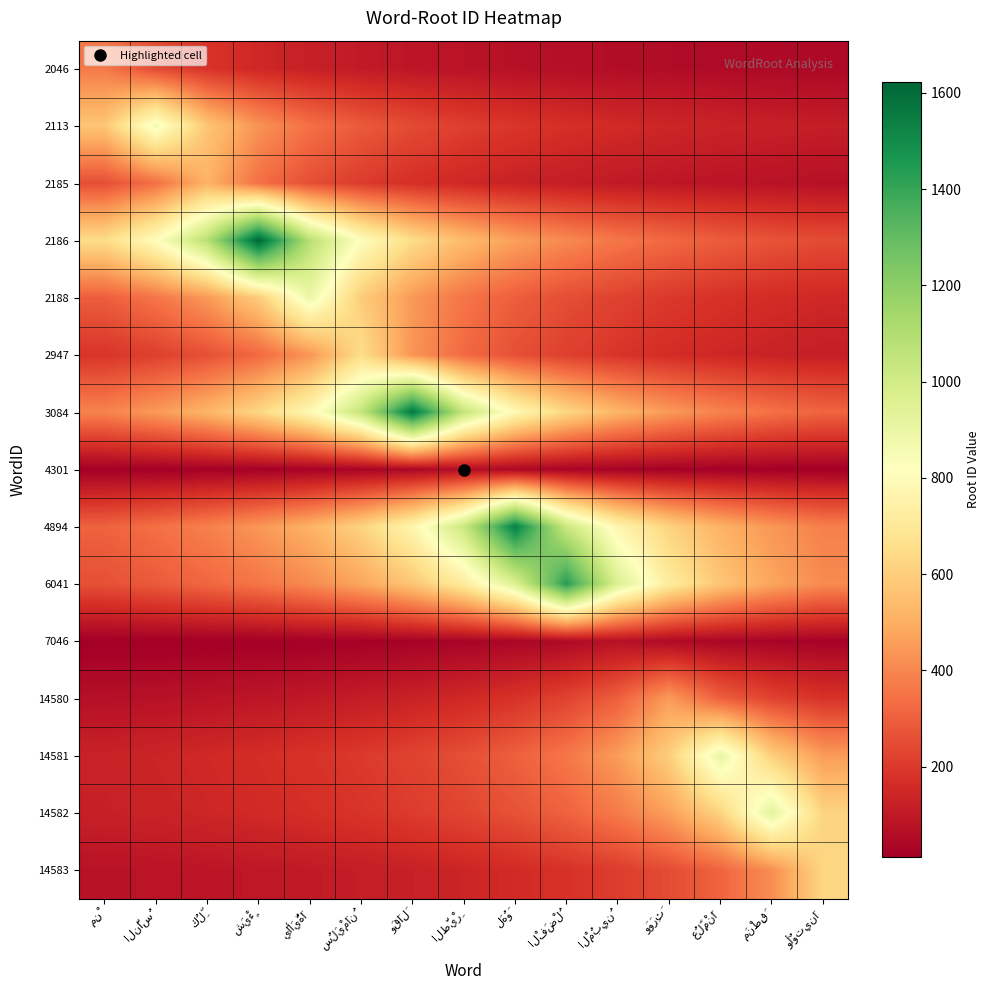

How many categories are shown in the chart?

15